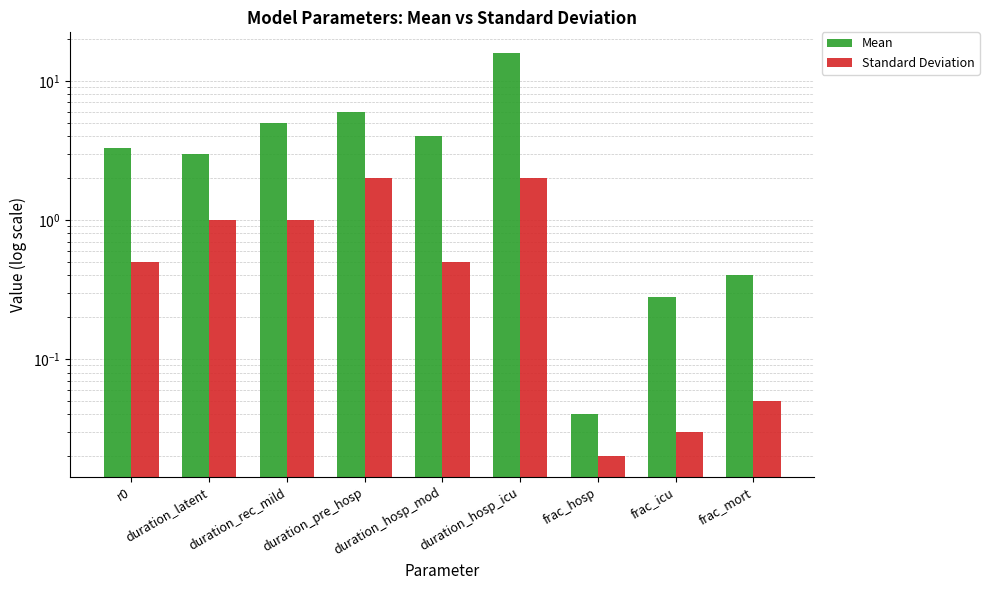

Between r0 and frac_hosp, which is larger?

r0